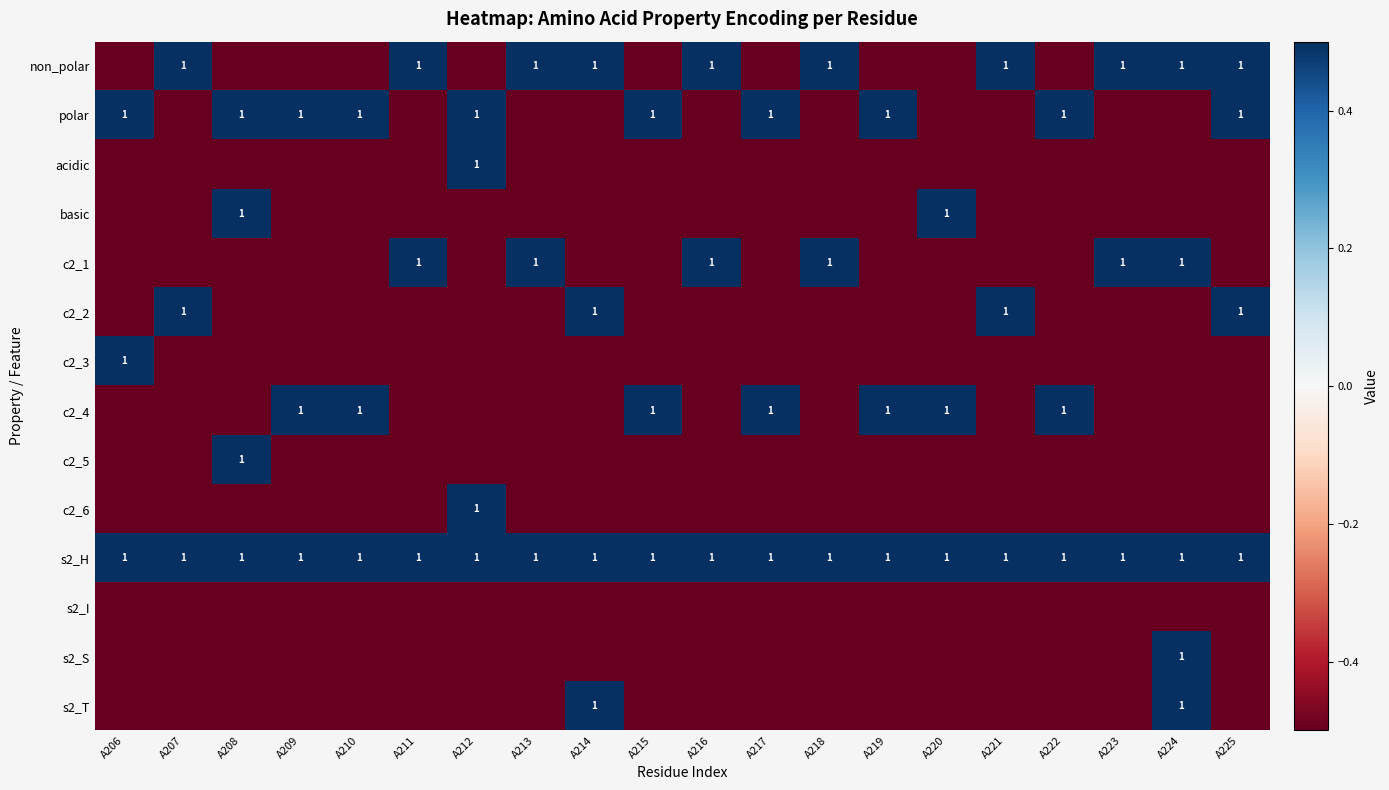

At which category does the chart reach its peak across all series?

A207